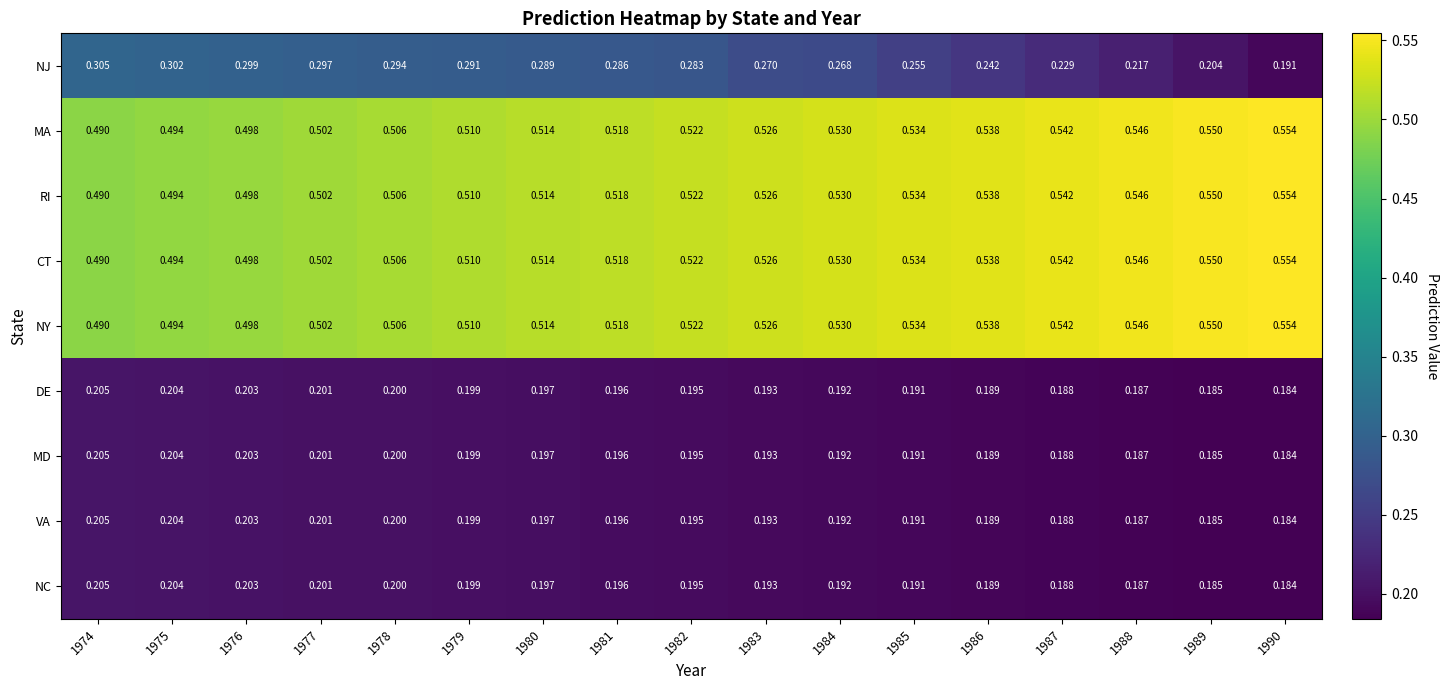

Between 1980 and 1985, which series saw the biggest shift?

NJ